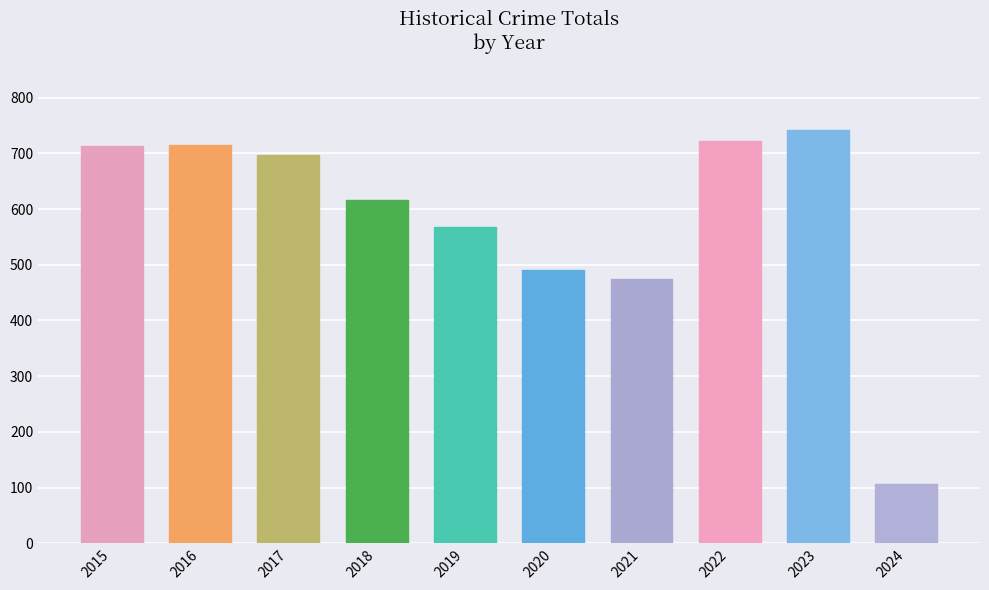

What is the ratio of the value at 2015 to the value at 2018?

1.2